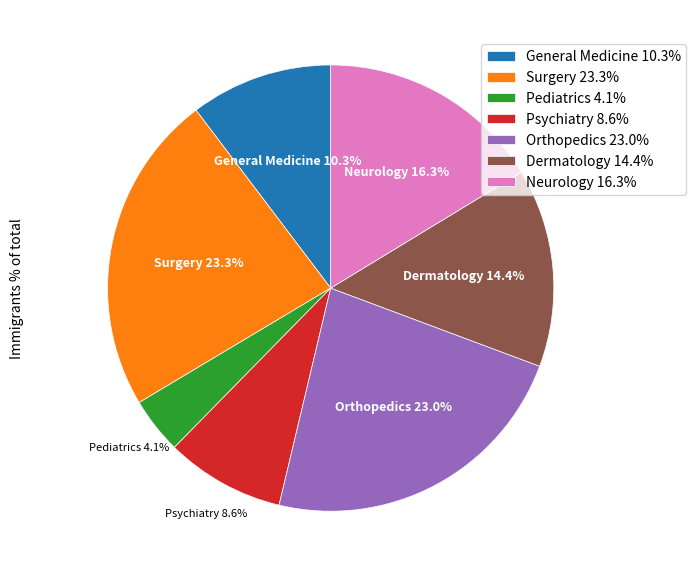

How many segments does this pie chart have?

7